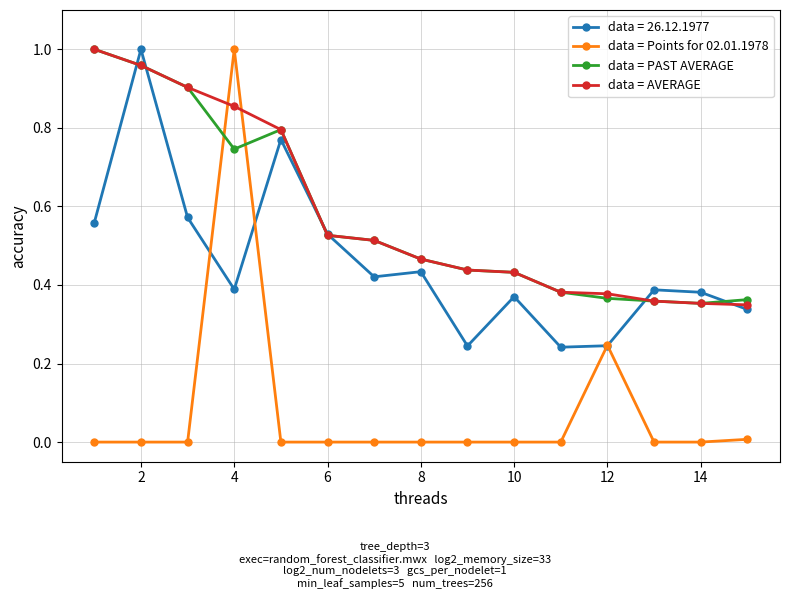

What is the average value of the data = Points for 02.01.1978 series?

0.1